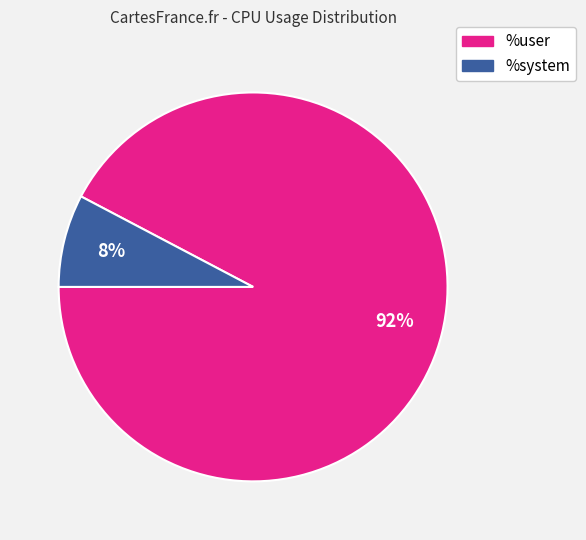

To the nearest percent, what is the average slice percentage?

50%